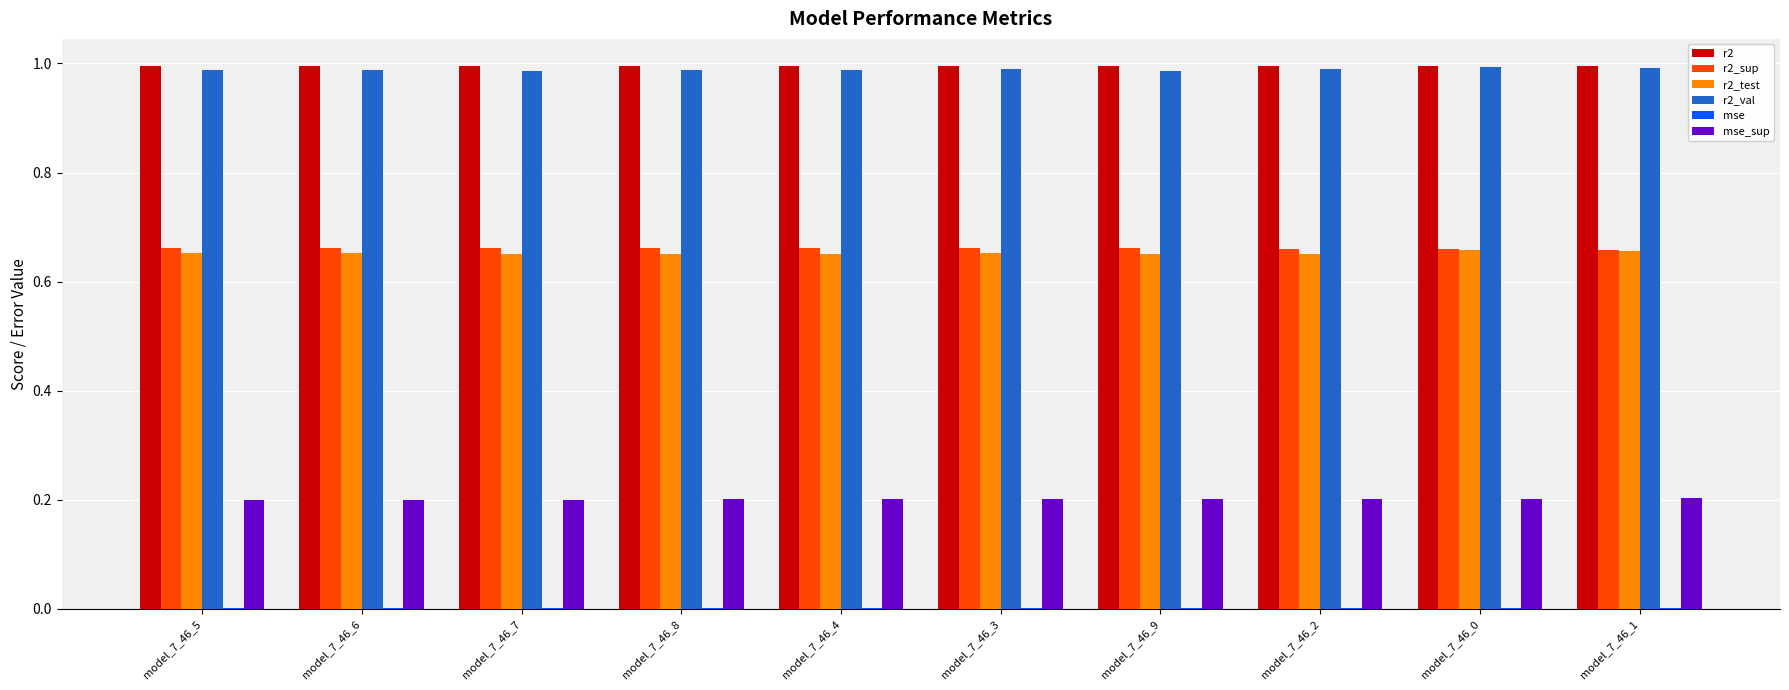

What is the sum of all r2_test values?

6.5